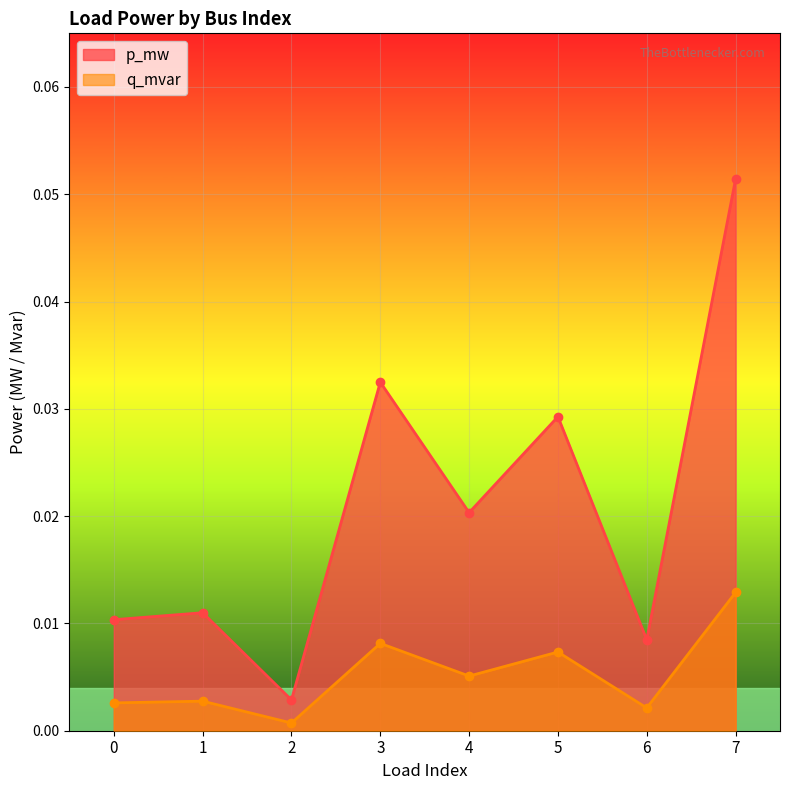

Reading left to right, extract all data points from this chart.

p_mw: 0.0	0.0	0.0	0.0	0.0	0.0	0.0	0.1
q_mvar: 0.0	0.0	0.0	0.0	0.0	0.0	0.0	0.0